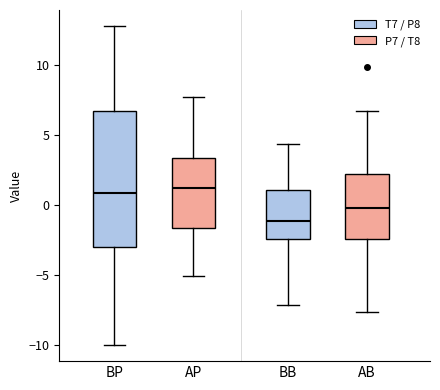

Where does the lower whisker of the box for AB end on the y-axis? The values are not printed on the chart, so give them approximately, as read against the axis.

-7.5